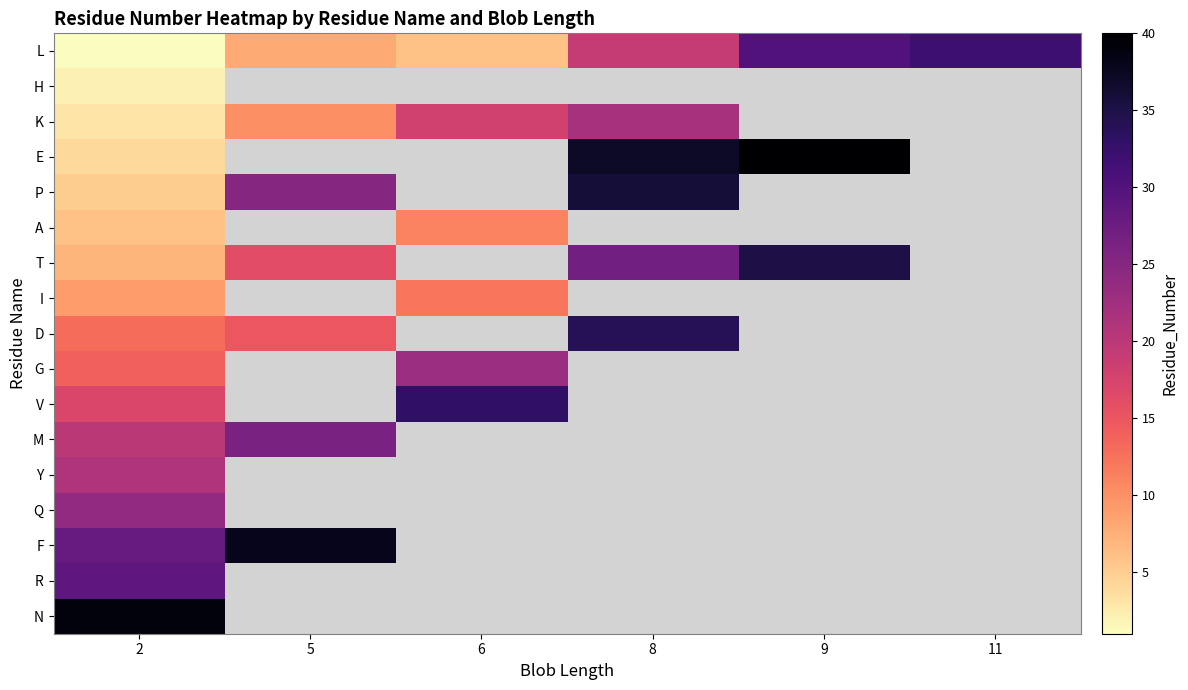

At how many categories does at least one series exceed 25?

6